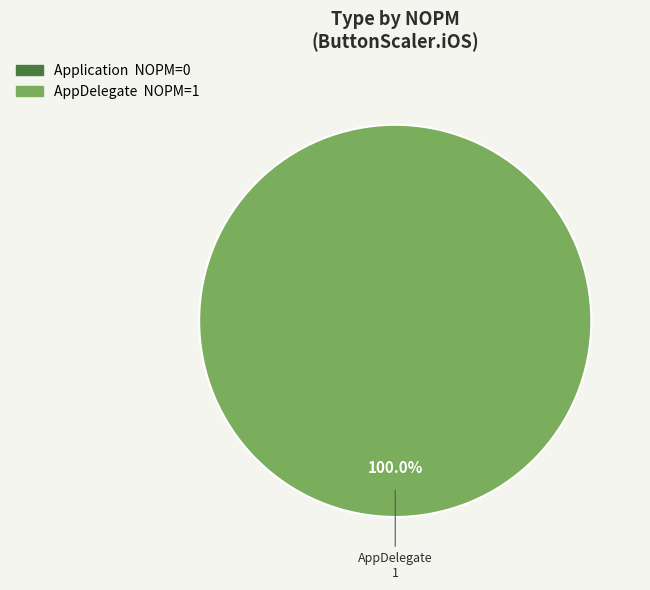

To the nearest percent, what is the combined percentage of Application and AppDelegate?

100%